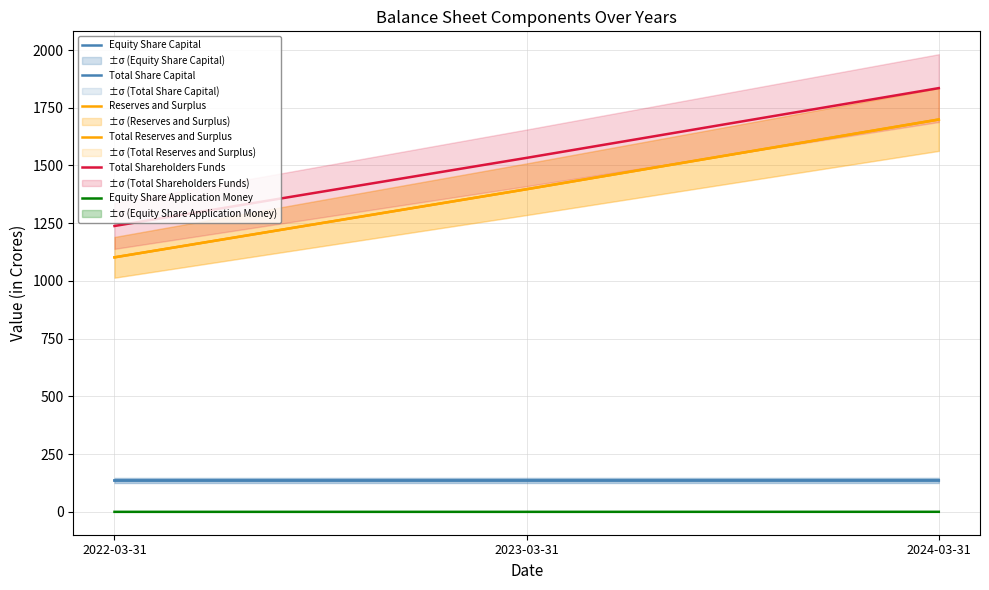

What position from the right is 2024-03-31?

1